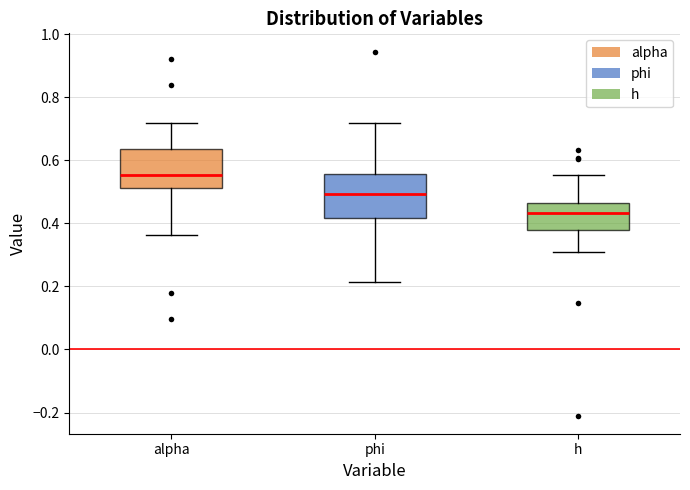

Reading left to right, transcribe this box plot: for each box, give where its median line is, the range the box spans, and where its two whiskers end, as read against the y-axis. The values are not printed on the chart, so give them approximately, as read against the axis.

alpha: median 0.56, box 0.52 to 0.64, whiskers 0.36 to 0.72
phi: median 0.50, box 0.42 to 0.56, whiskers 0.22 to 0.72
h: median 0.44, box 0.38 to 0.46, whiskers 0.30 to 0.56